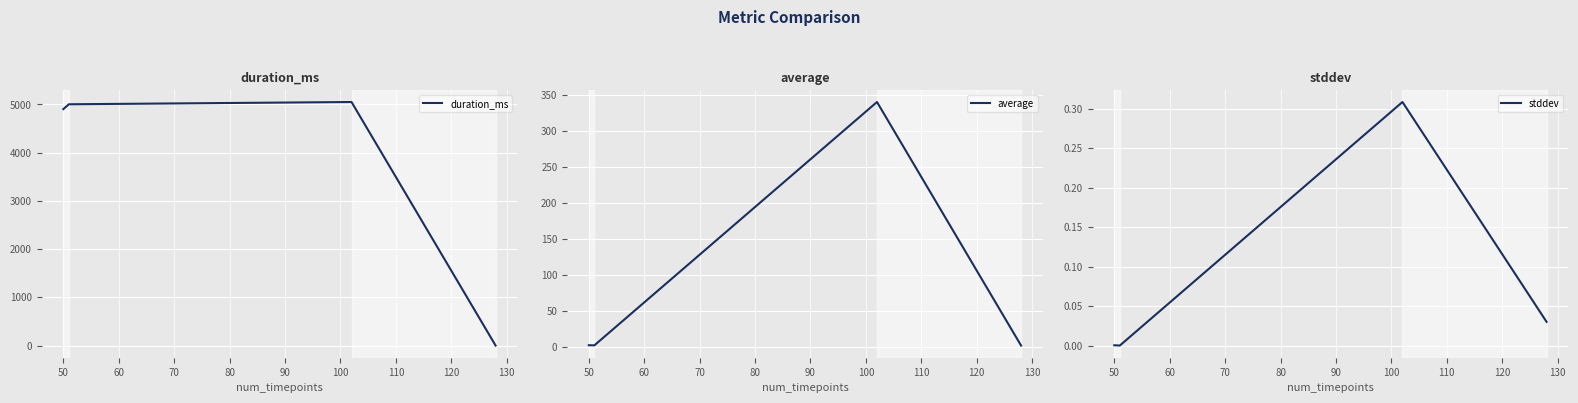

What is the difference between the maximum and minimum values in the duration_ms series?

5049